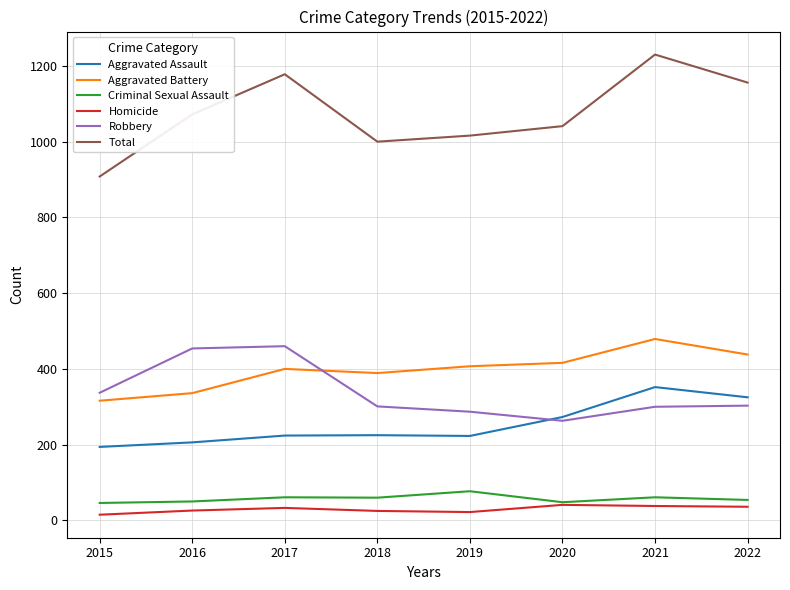

Read the Total value at 2015, to the nearest 5.

910